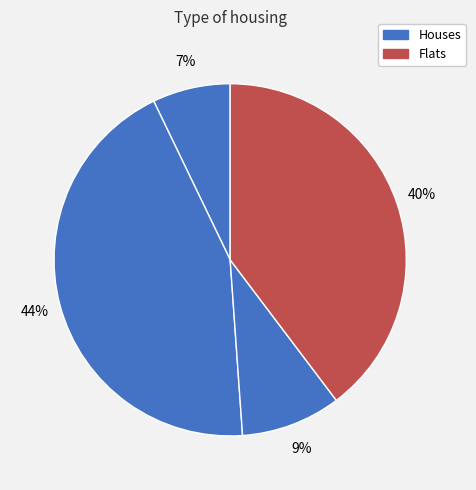

How many slices are in this pie chart?

4